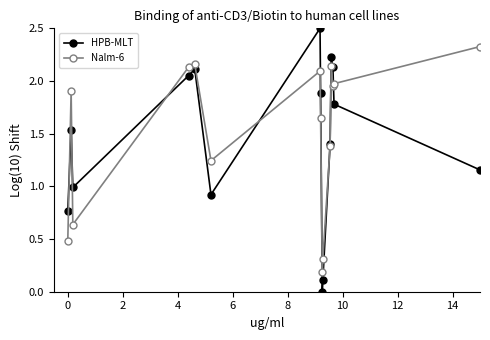

True or false: Nalm-6 has more than 0 points higher than both neighbors.

True